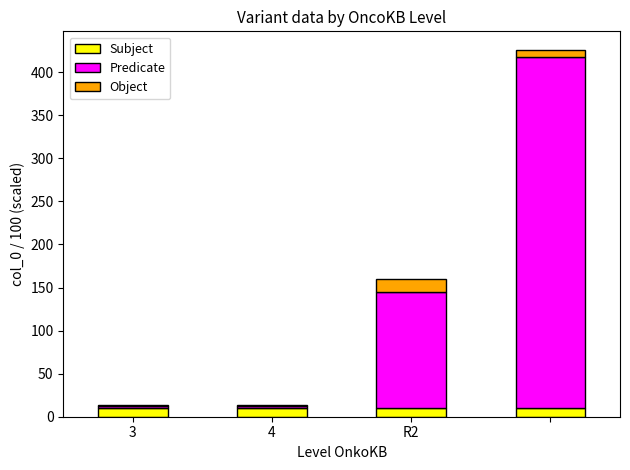

What is the sum of all Subject values?

40.0